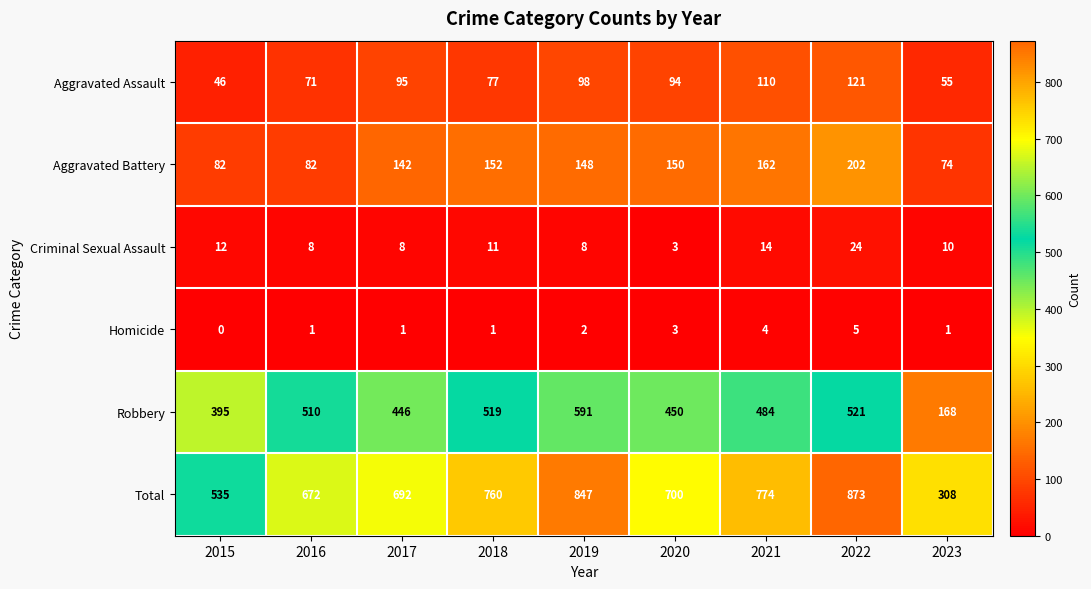

At which label does Aggravated Assault first exceed 94?

2017